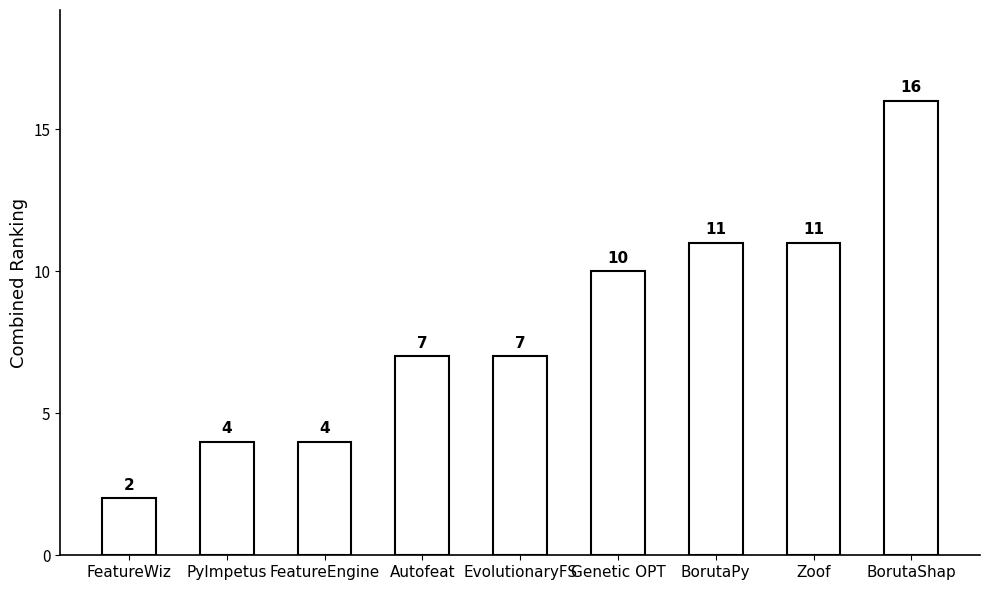

What is the sum of all values?

72